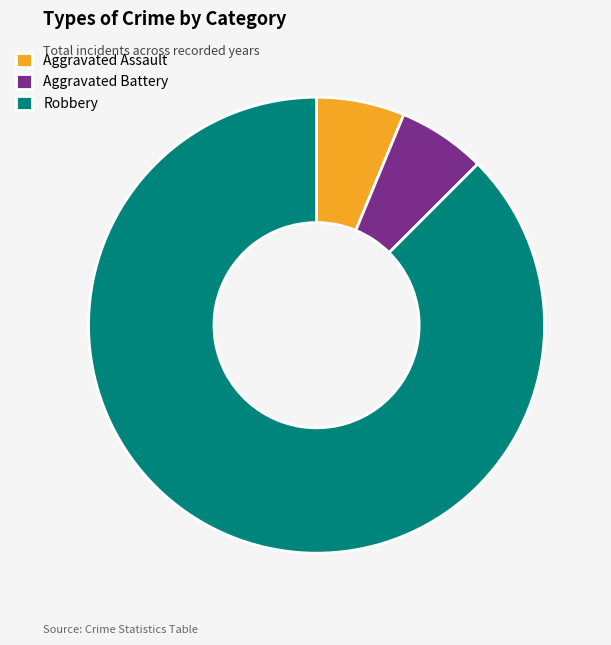

Does Aggravated Assault account for over 50% of the chart?

No